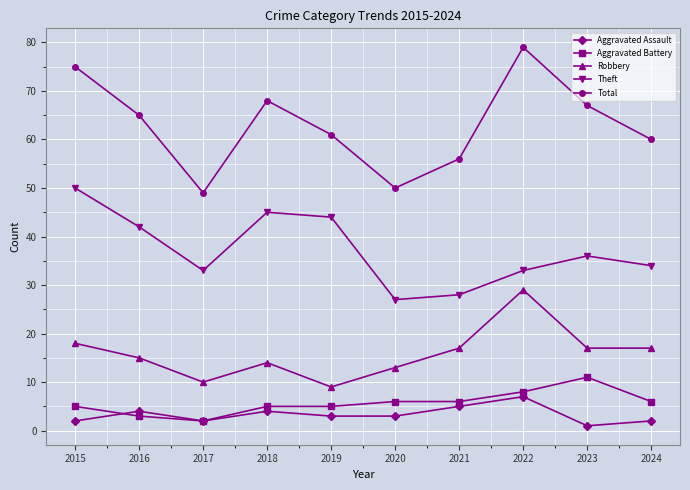

Count the number of categories in the chart.

10